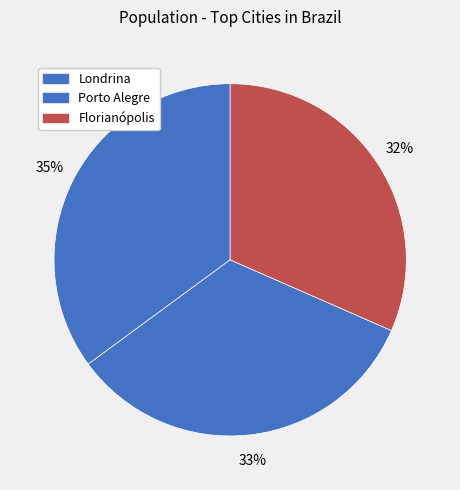

What is the largest slice in the pie chart?

Londrina